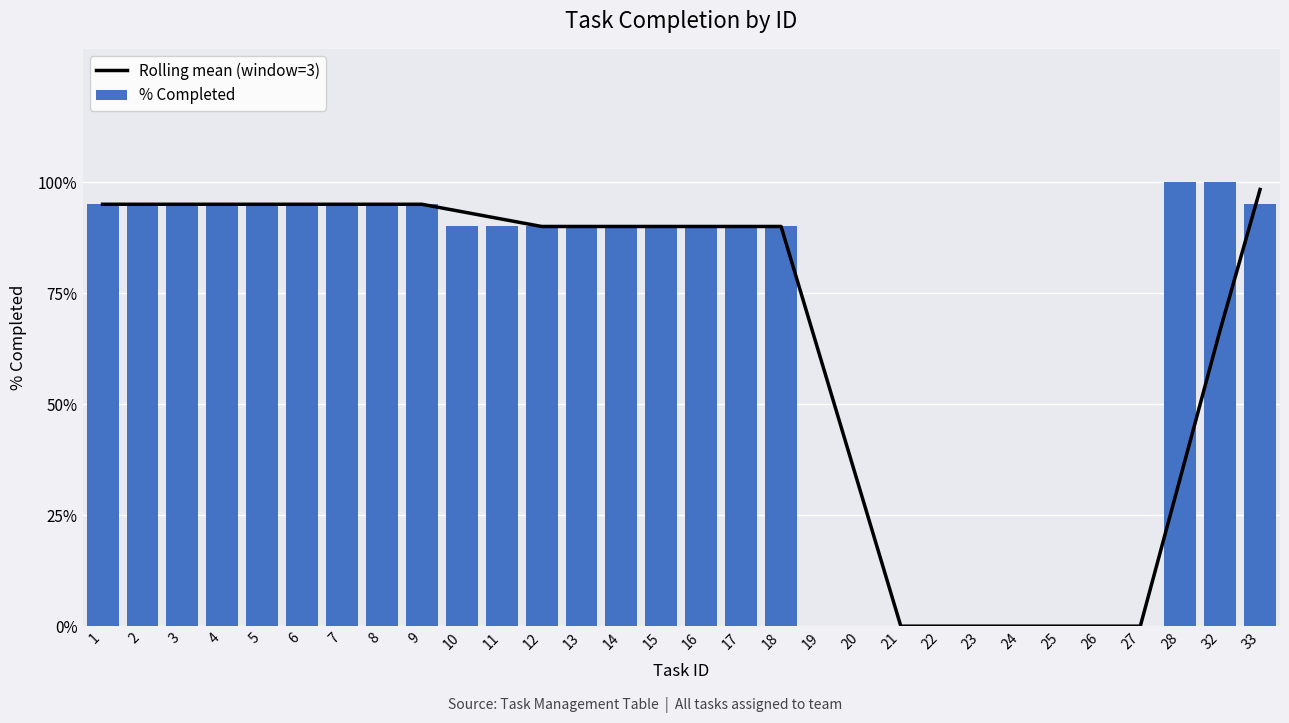

What is the value of the Rolling mean (window=3) bar at the 14th from the left?

0.9